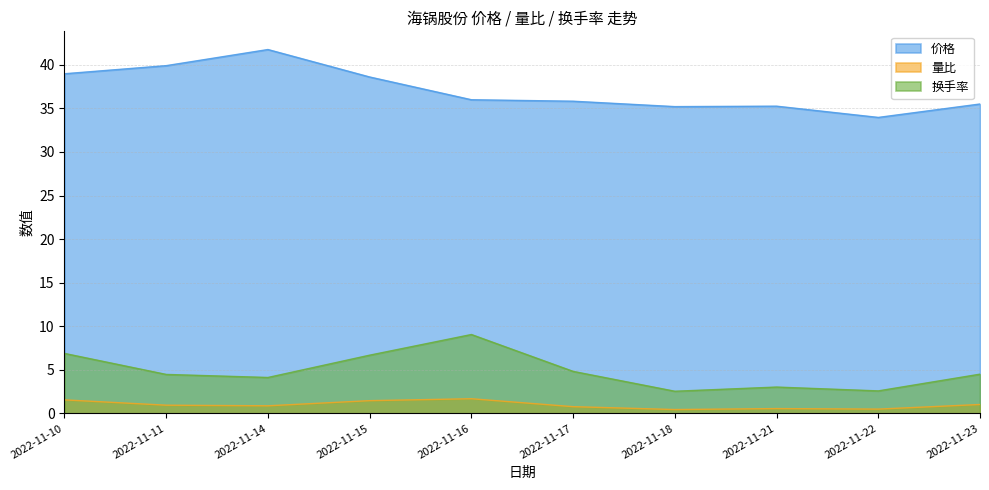

List the series in order of their peak value, highest first.

价格, 换手率, 量比